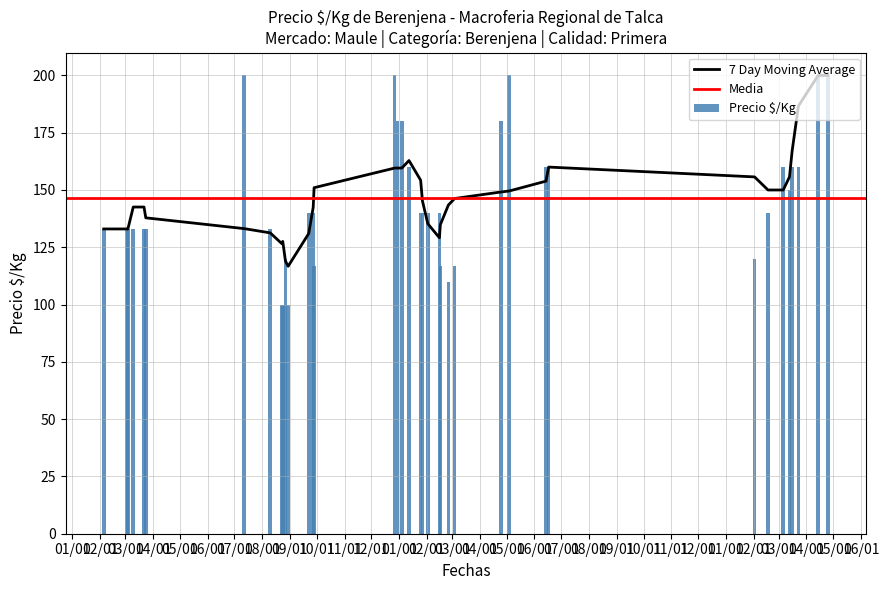

What is the sum of all Precio $/Kg values?

5562